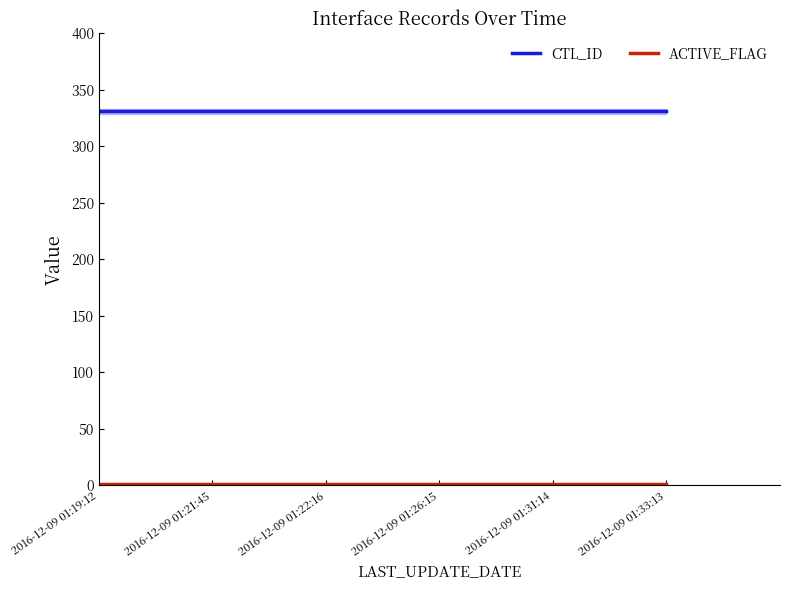

At which label does ACTIVE_FLAG reach its peak?

2016-12-09 01:19:12